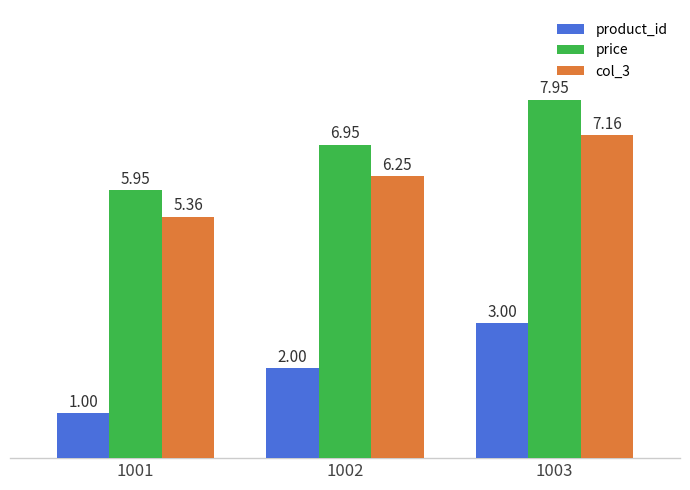

What are all the series names shown in the legend?

product_id, price, col_3